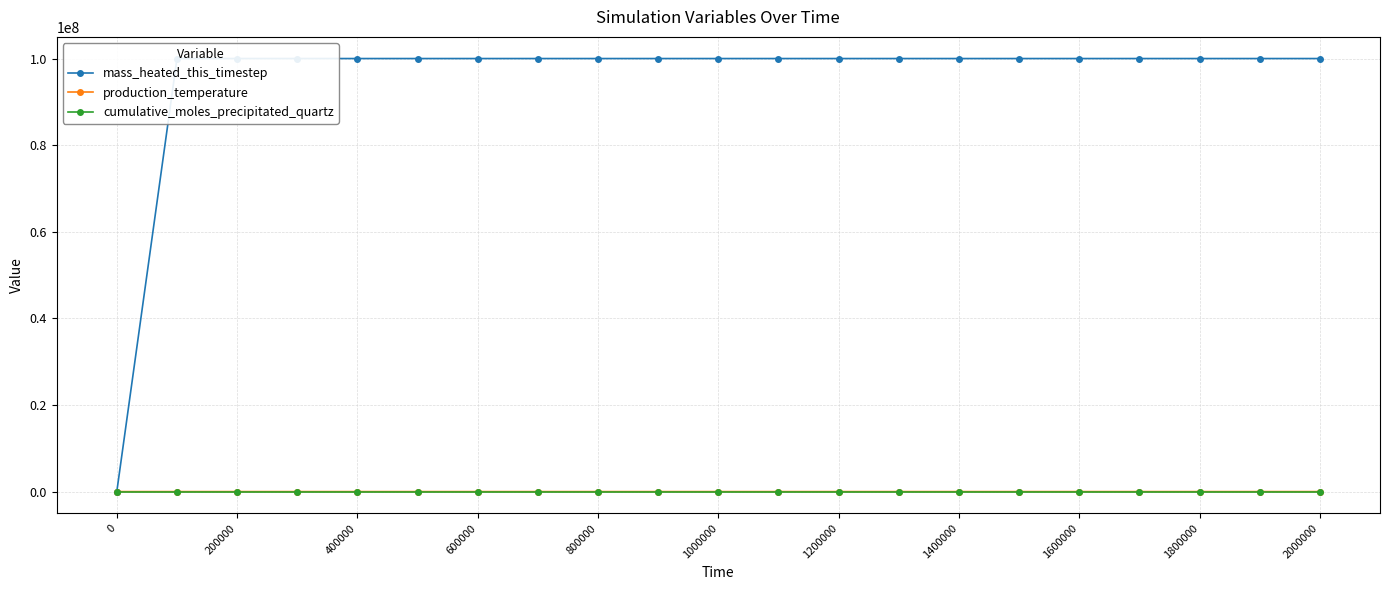

How many data points in production_temperature are above 52?

11